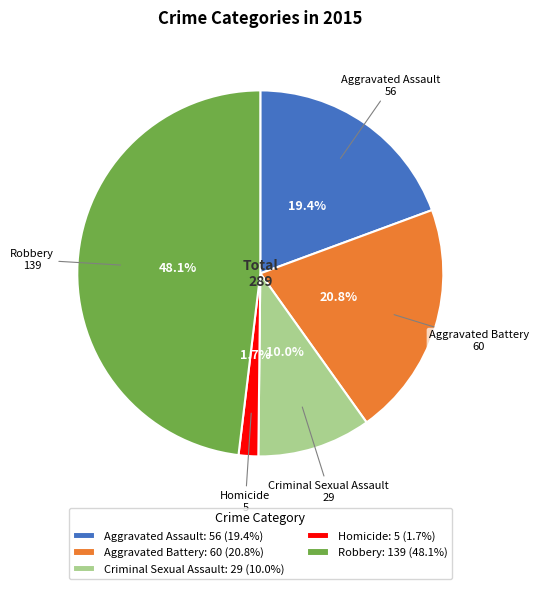

What percentage is NOT represented by Robbery?

51.9%